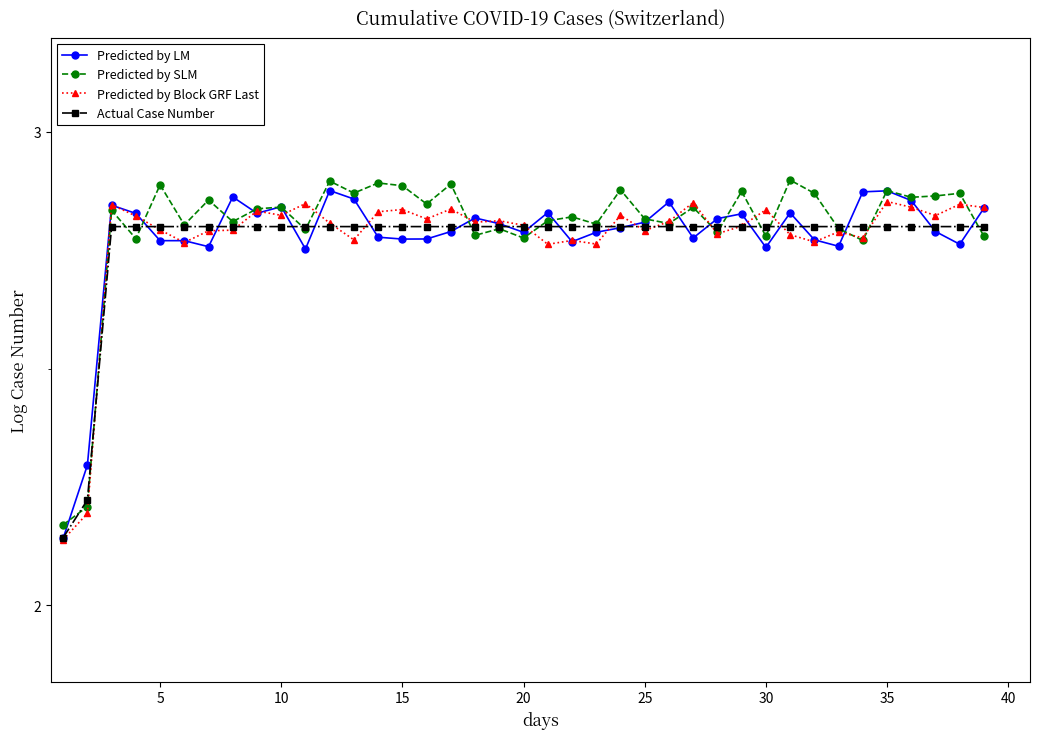

True or false: Predicted by Block GRF Last has more than 0 points higher than both neighbors.

True